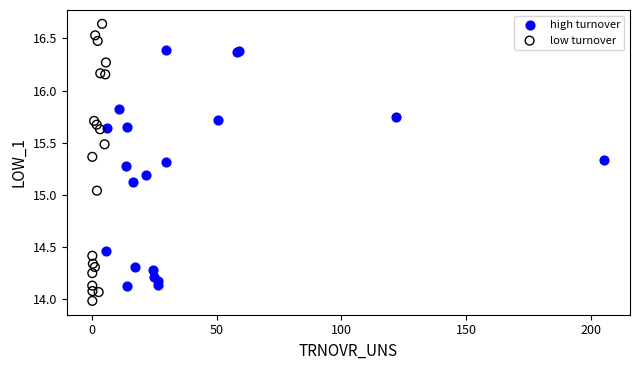

What are all the series names shown in the legend?

high turnover, low turnover